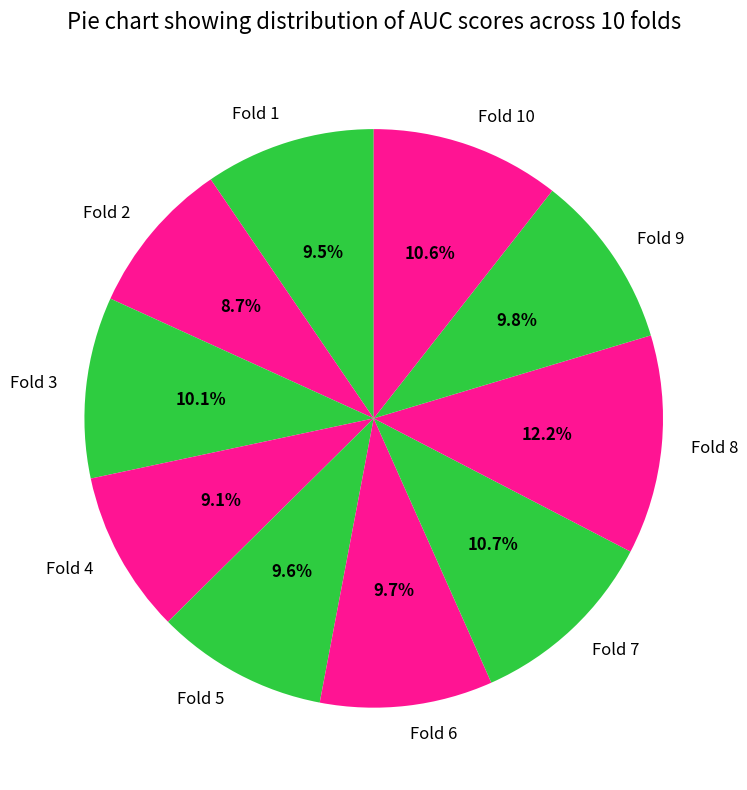

Which category has the biggest portion of the pie?

Fold 8